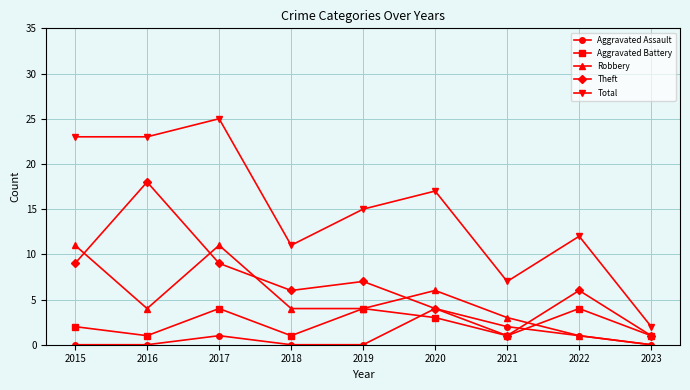

Which series ends up on top after the final intersection of Theft and Robbery?

Theft